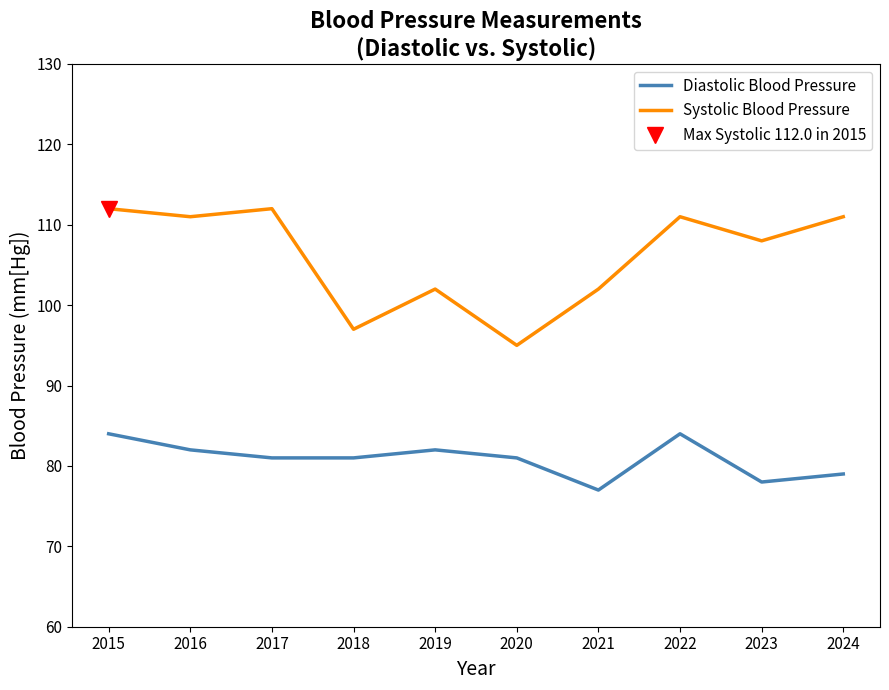

What is the greatest value displayed?

112